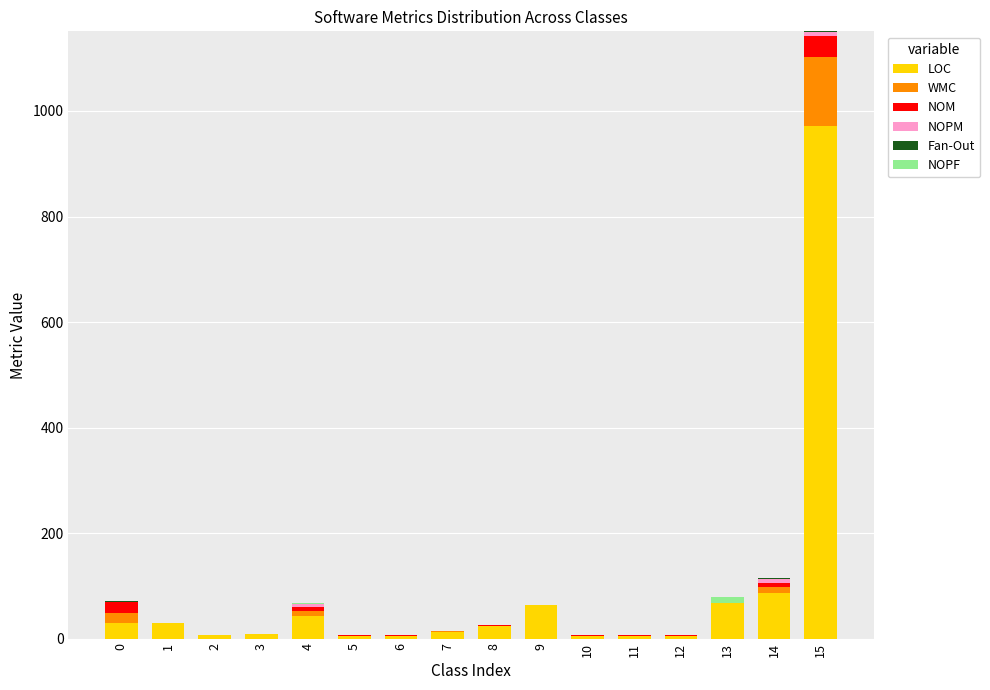

What is the difference between the maximum and minimum values in the NOPM series?

7